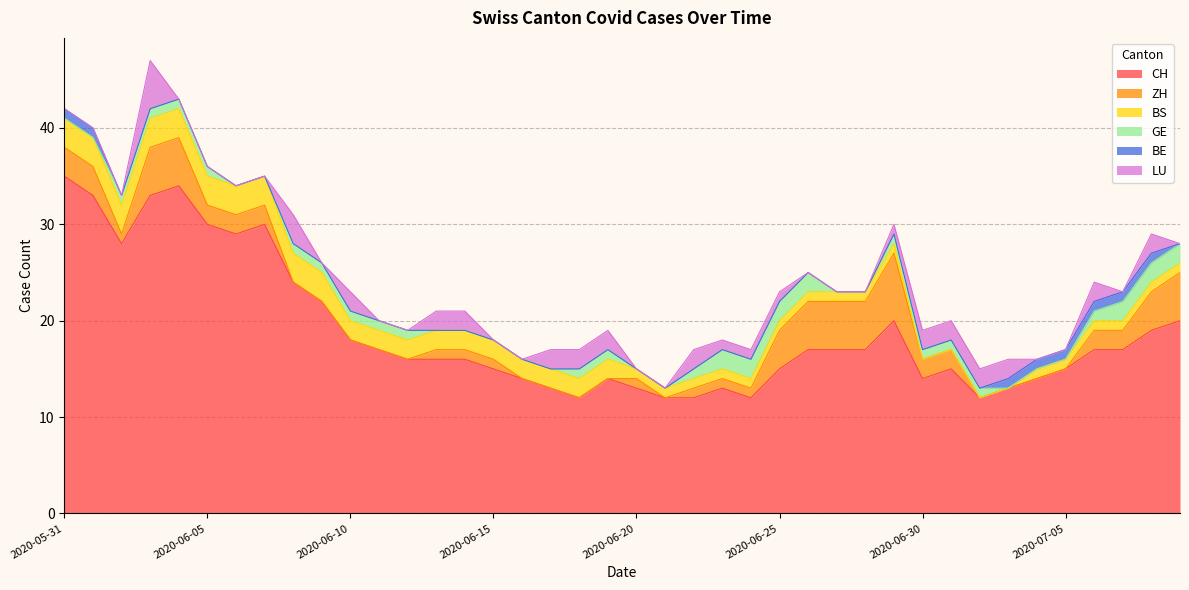

The value of LU at 2020-06-02 is -3. True or false?

False